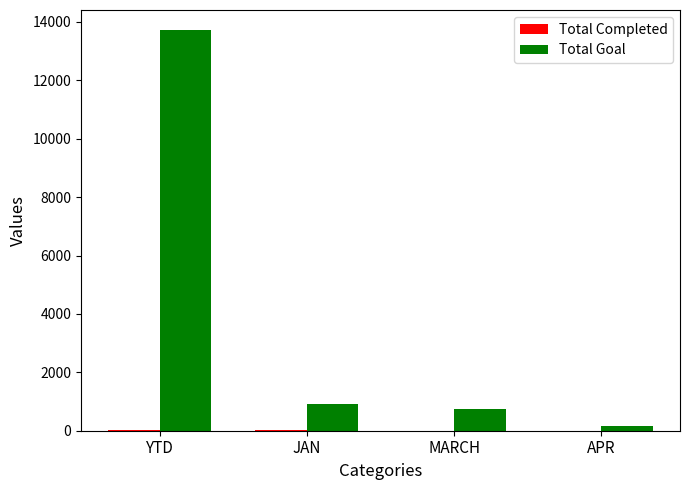

Which series has the largest total across all categories?

Total Goal